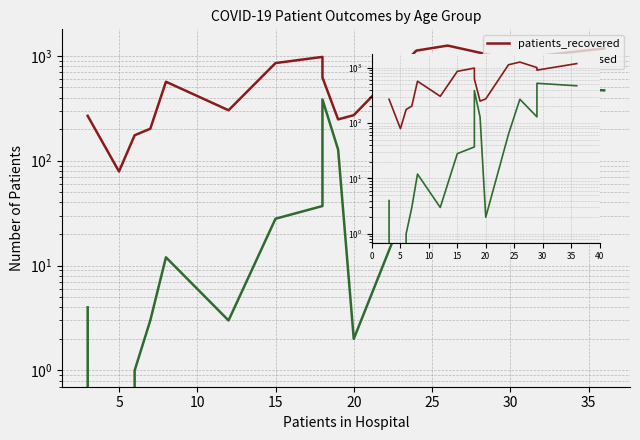

What is the maximum value shown in the chart?

1254